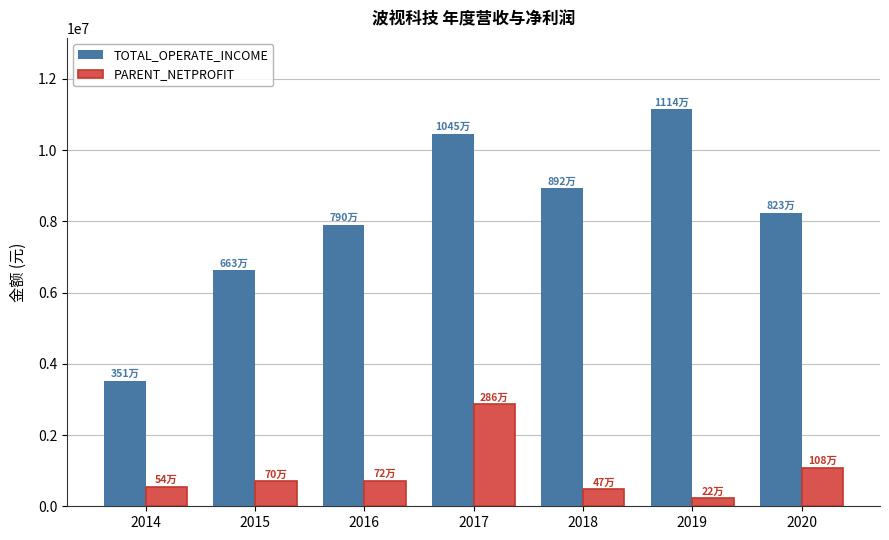

How many bars are there in each group?

2